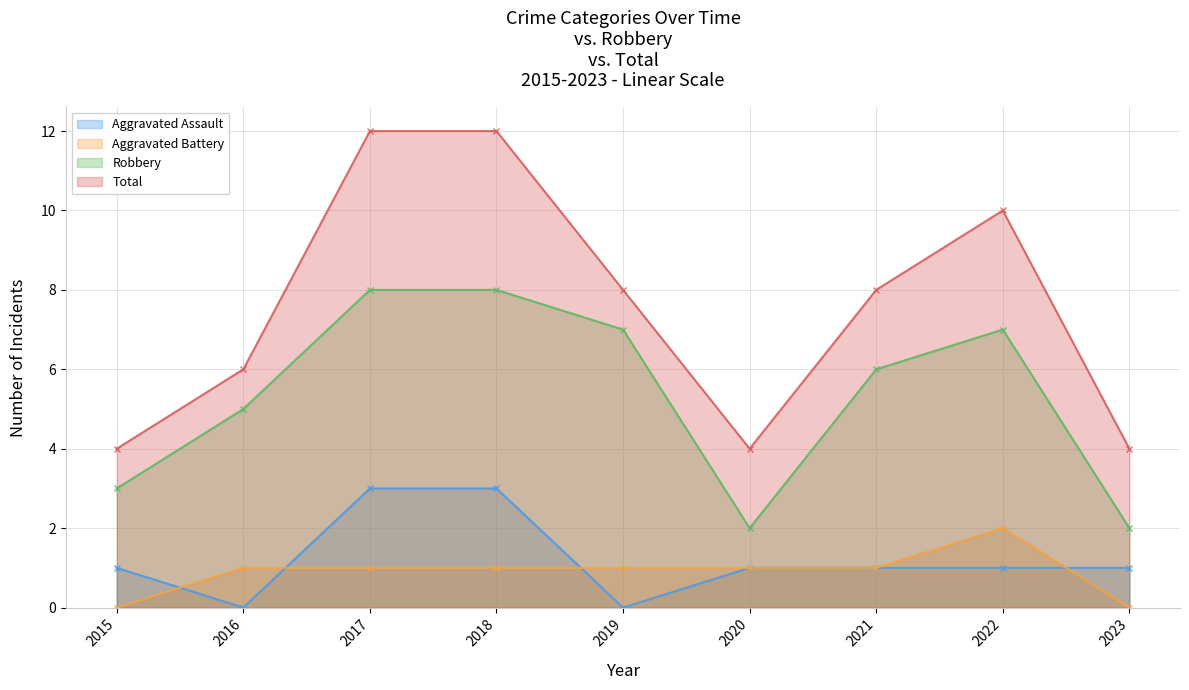

How many lines are shown in the chart?

4